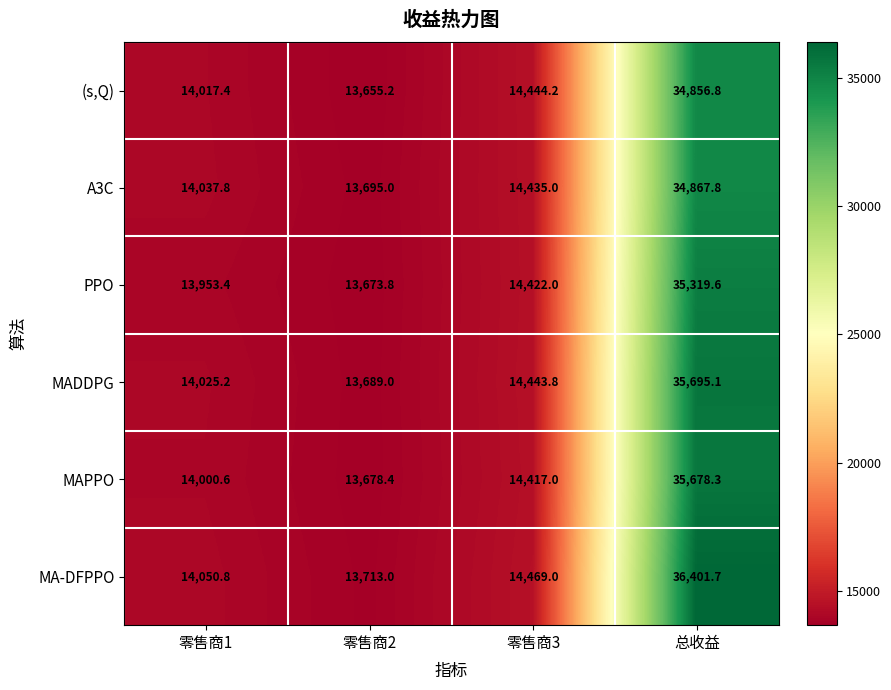

Count the number of categories in the chart.

4